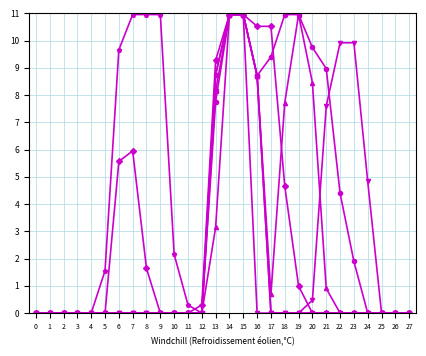

What is the difference between the highest and lowest values at 7?

11.0